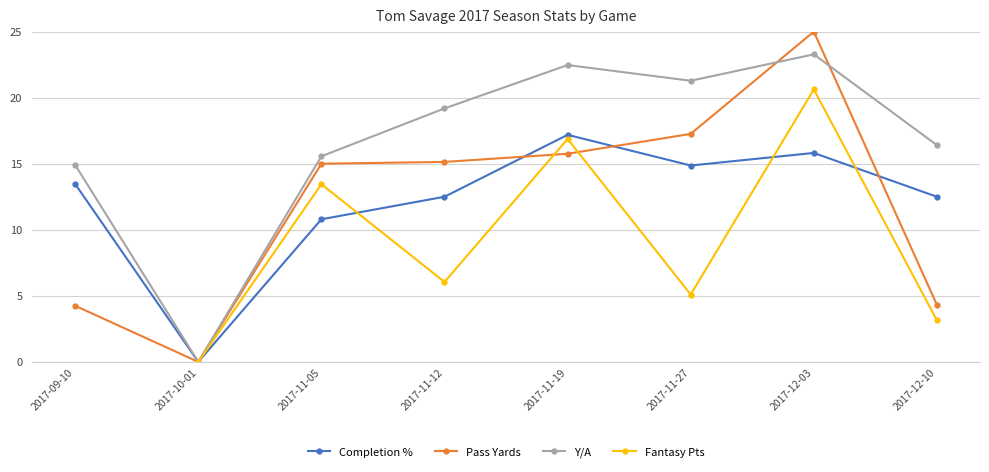

At which category is the sum across all series the highest?

2017-12-03